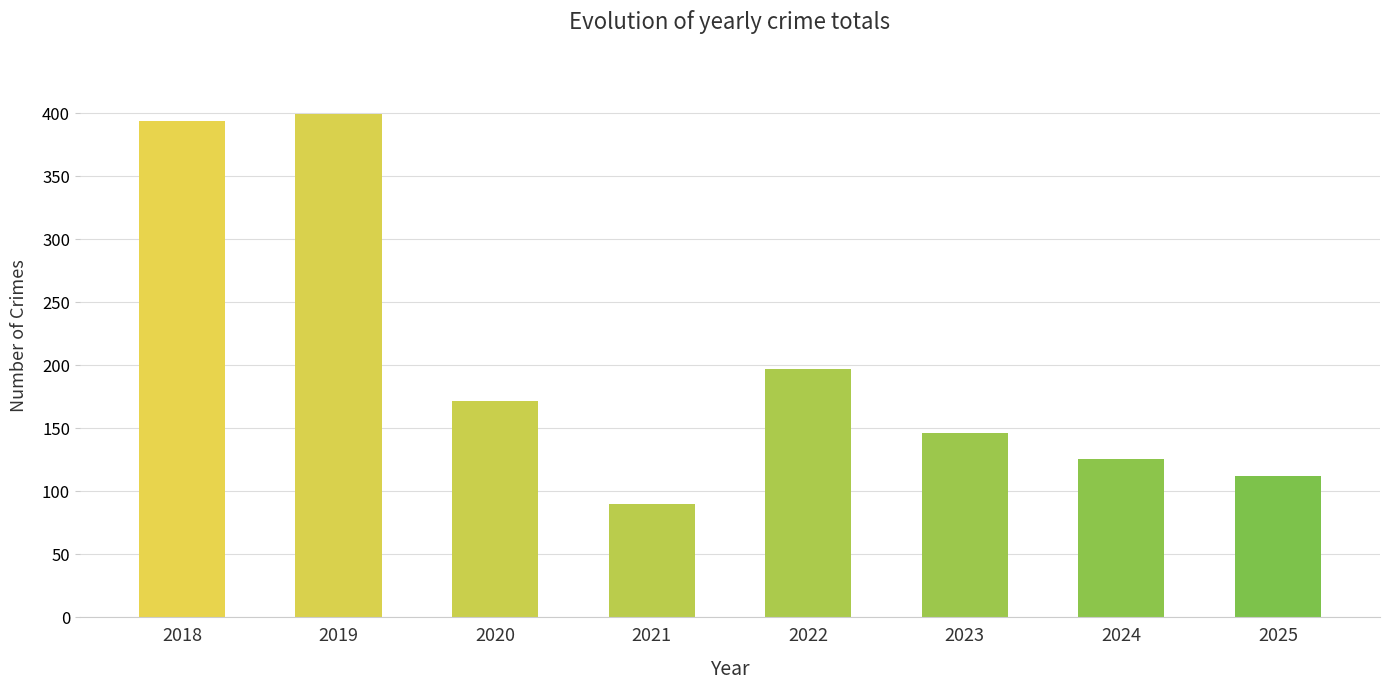

How many categories are shown in the chart?

8